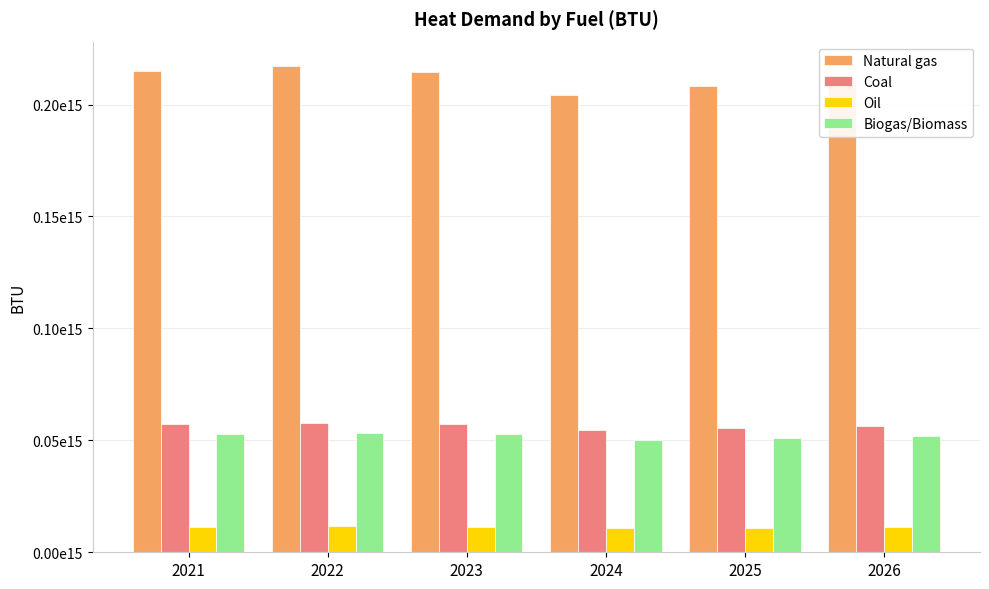

Rank the series at 2021 from lowest to highest value.

Oil, Biogas/Biomass, Coal, Natural gas